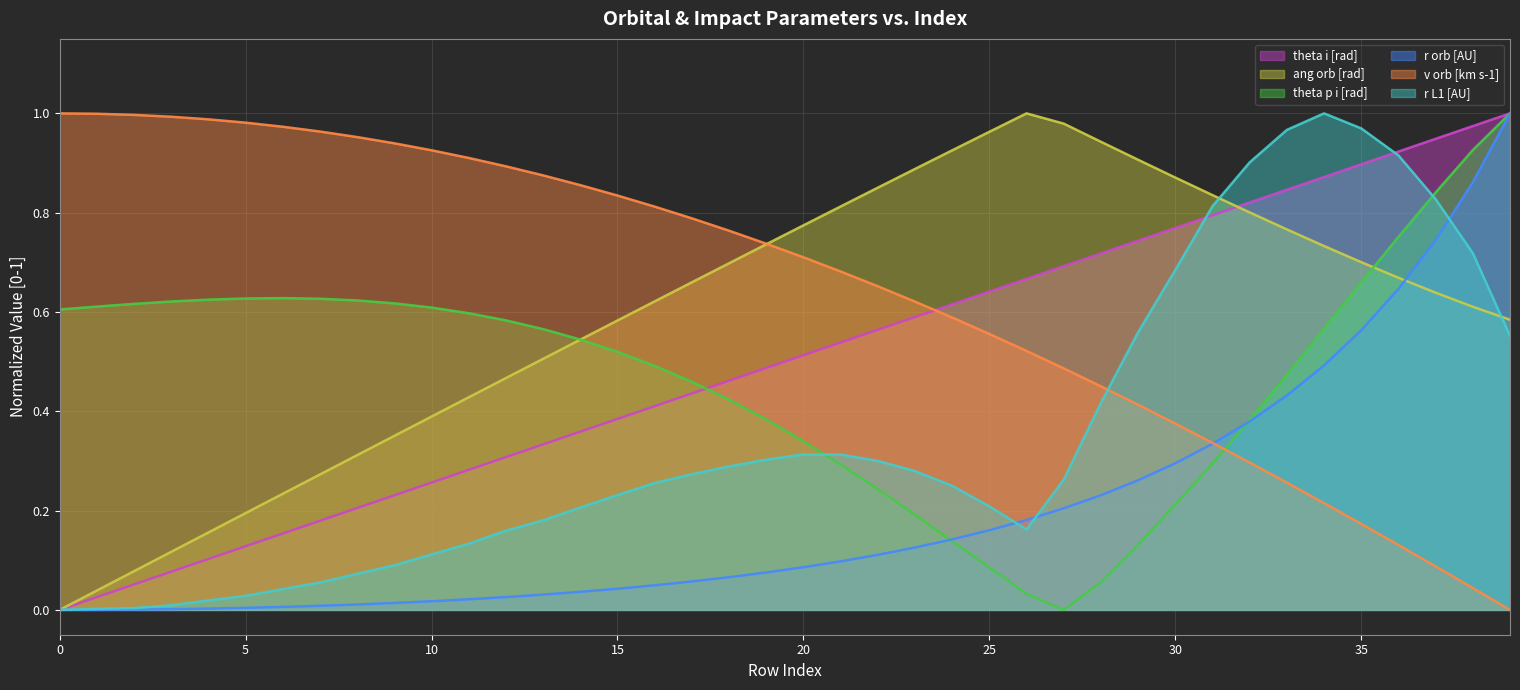

What is the label of the 30th point from the left?

29